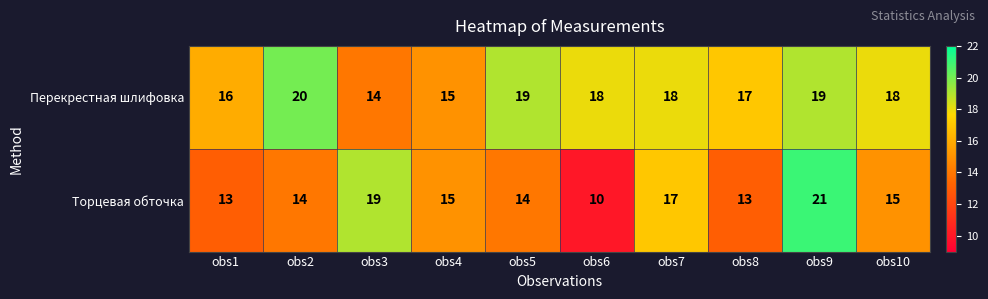

At which category is the sum across all series the highest?

obs9